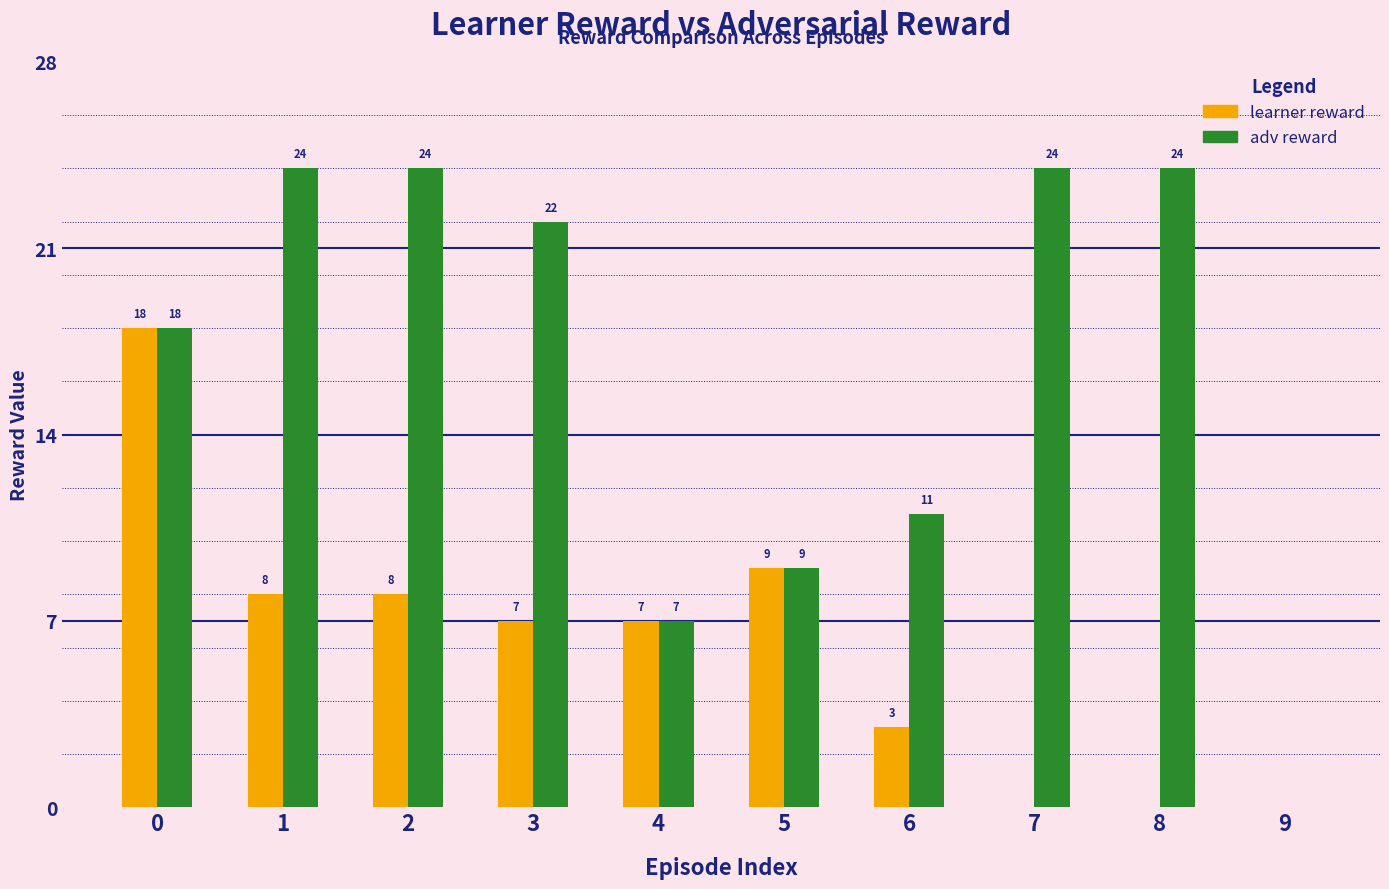

Is it true that adv reward equals 24 at 1?

True